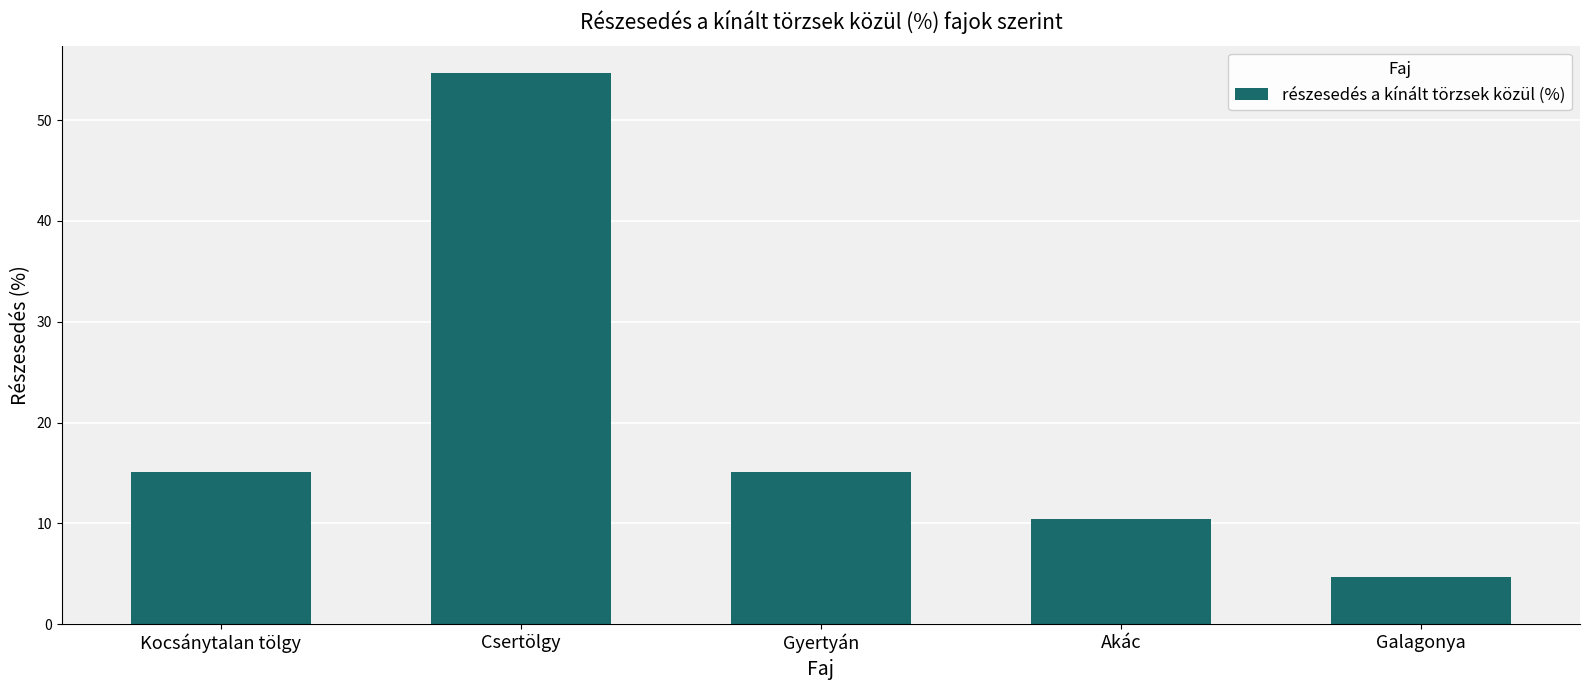

How many data points are less than 15?

2